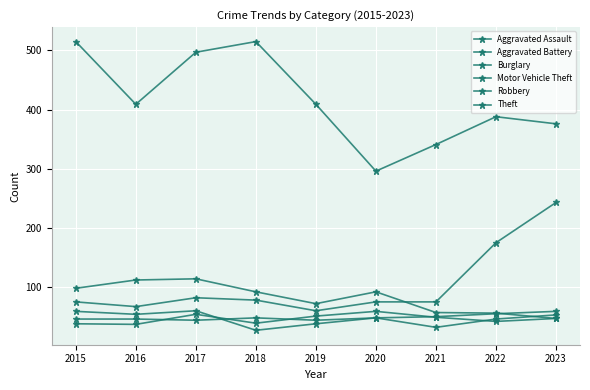

Read the Aggravated Battery value at 2020.

59